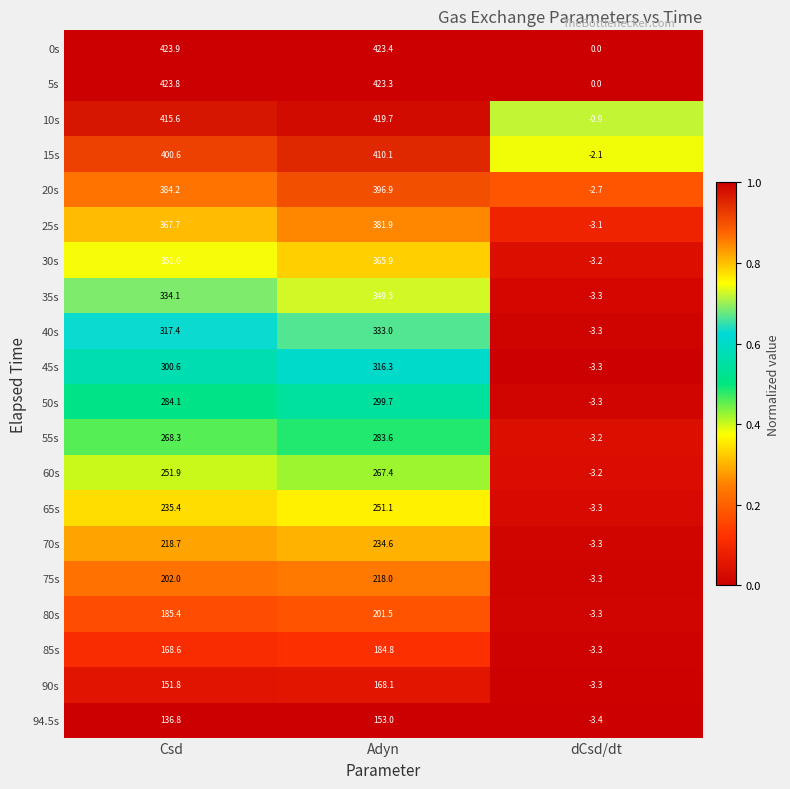

What is the difference between the maximum and second lowest values in the 40s series?

15.6